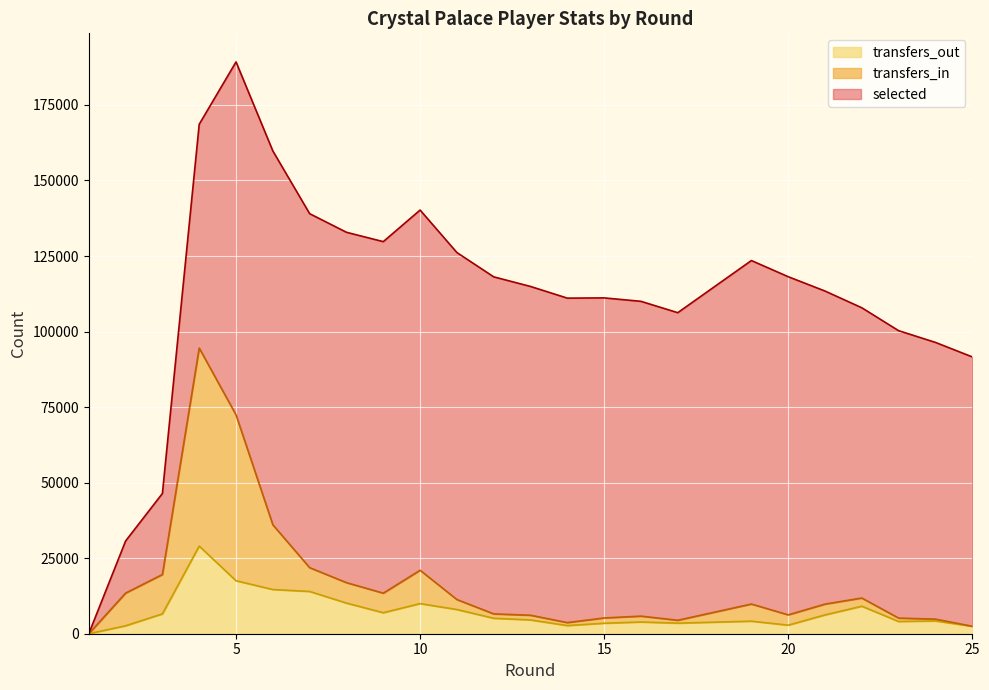

At which label does transfers_in first exceed 9827?

2